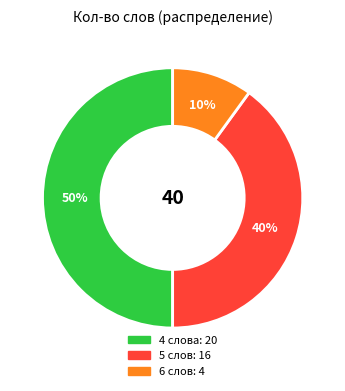

To the nearest percent, what is the average slice percentage?

33%